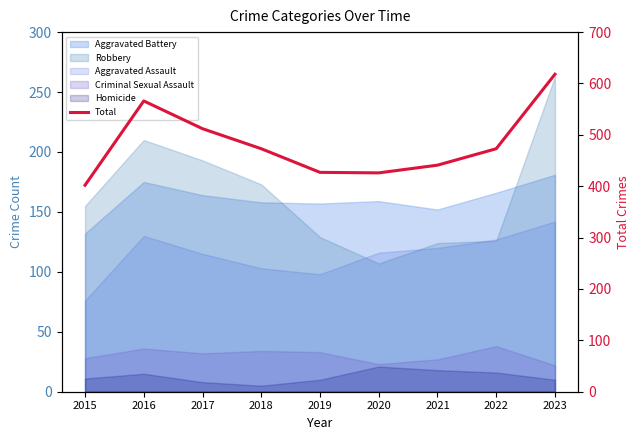

What is the difference between the maximum and minimum values?

216